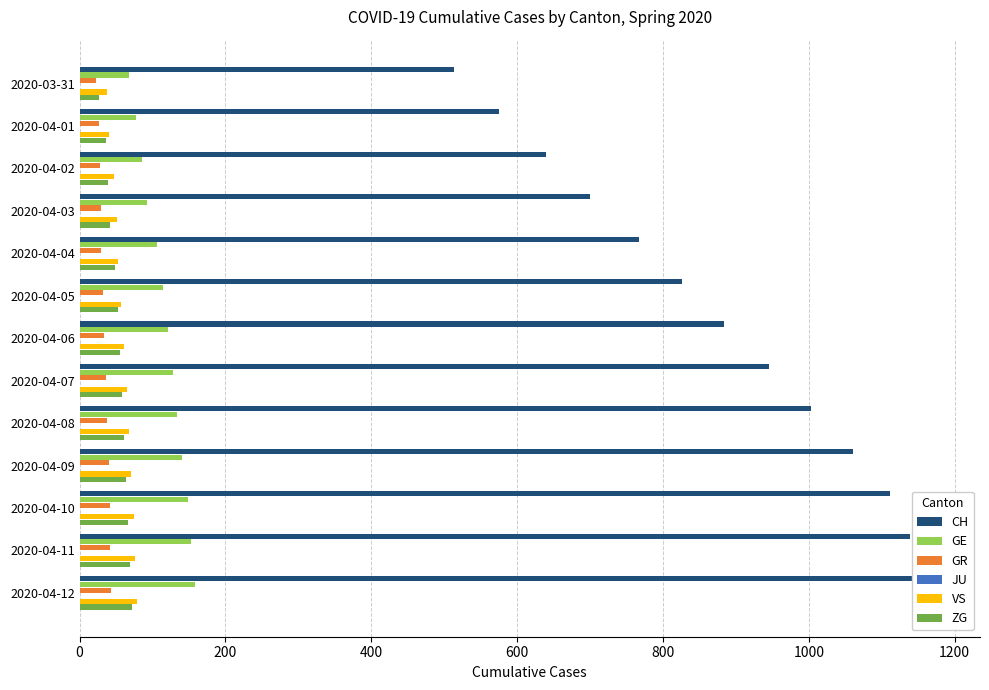

How many bars are there in total?

78